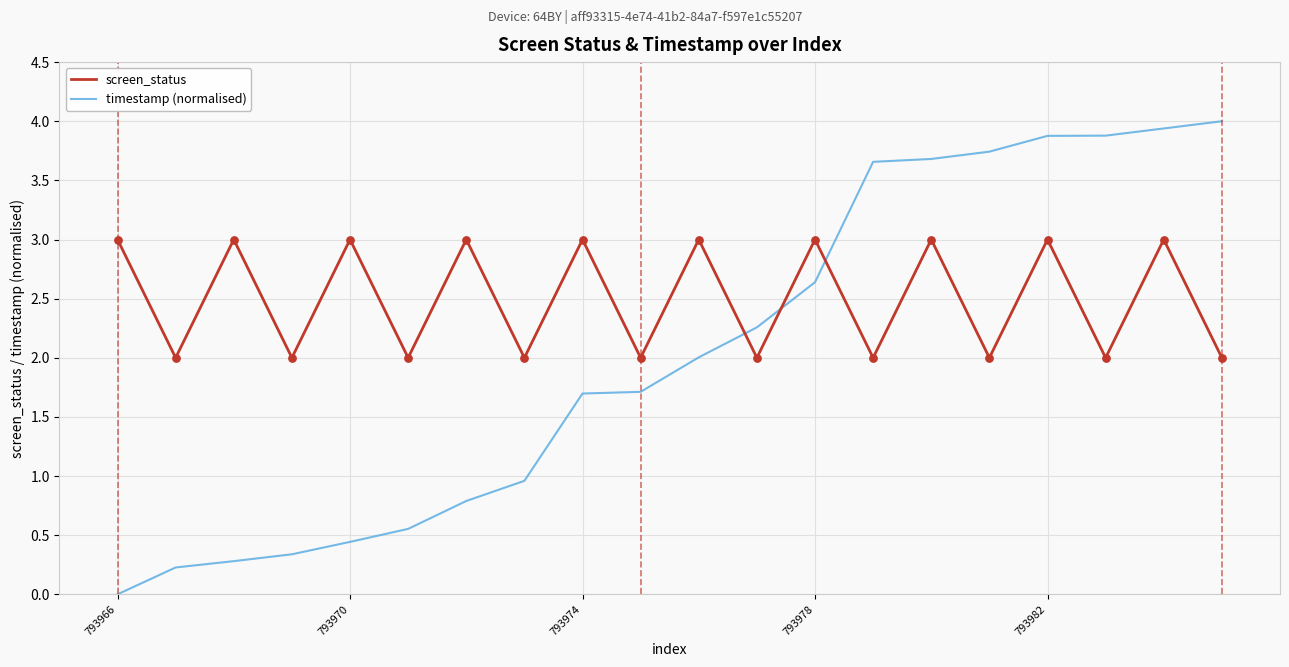

Which series has the largest total across all categories?

screen_status